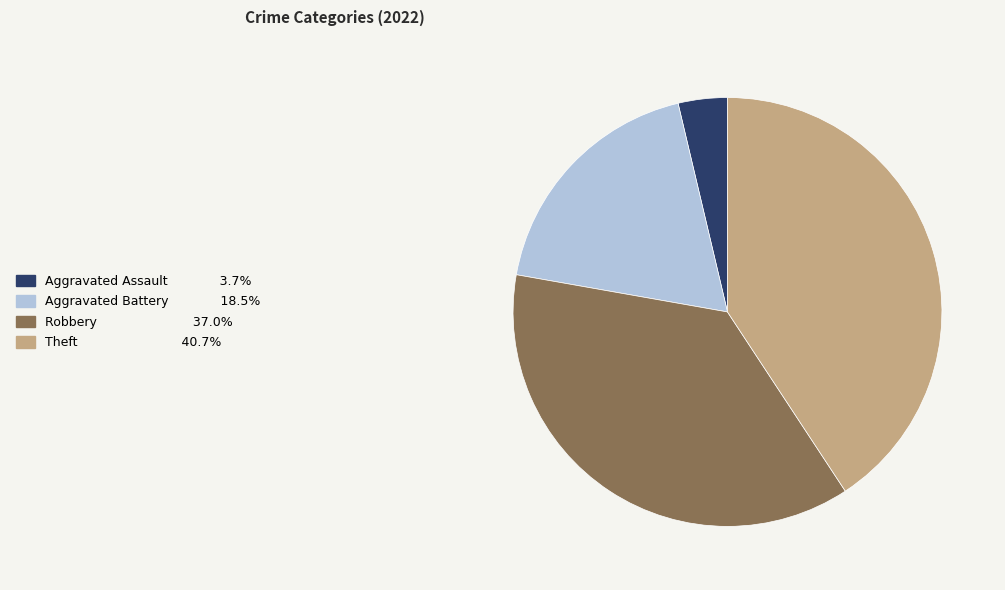

Is there a majority slice in this chart?

No